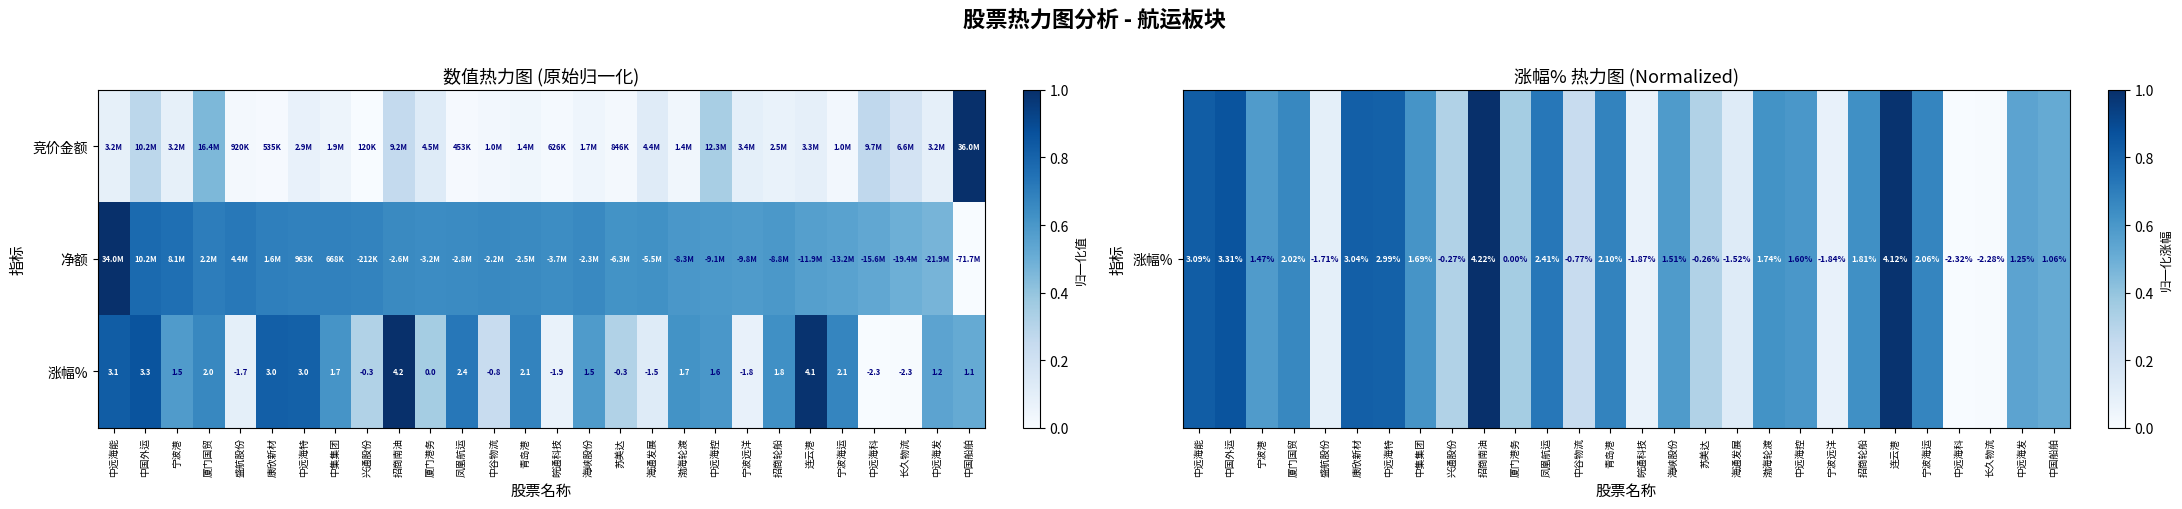

At which label does 涨幅% first exceed 1?

中远海能